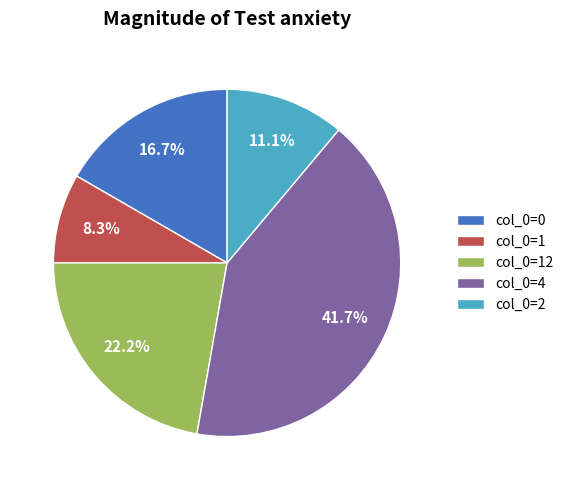

Does any single category account for the majority?

No